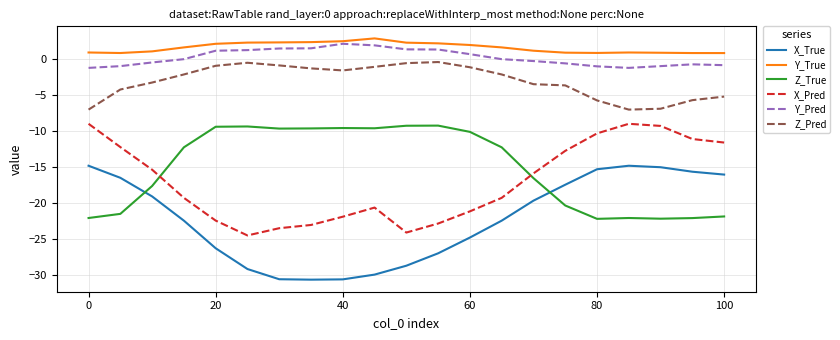

Which series has the largest range (max minus min)?

X_True